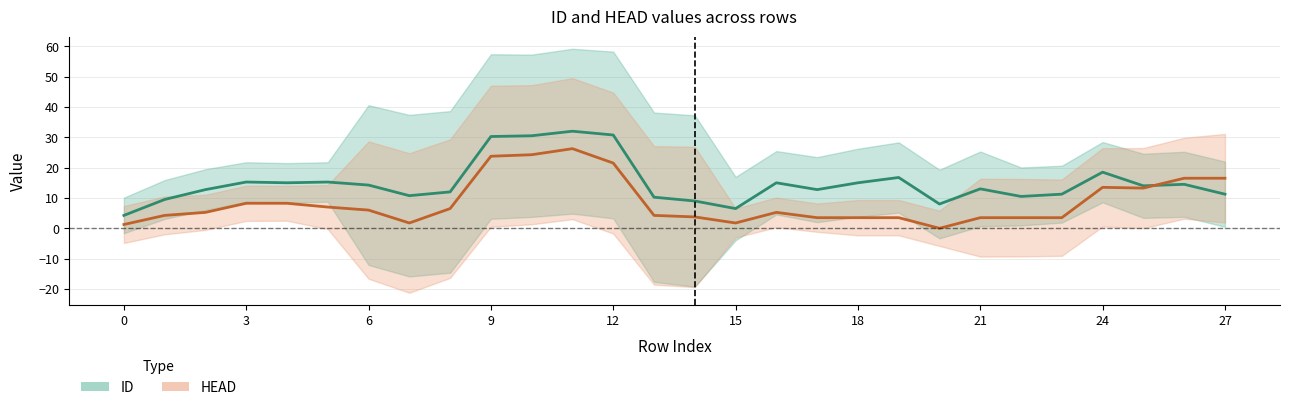

What are all the series names shown in the legend?

ID, HEAD